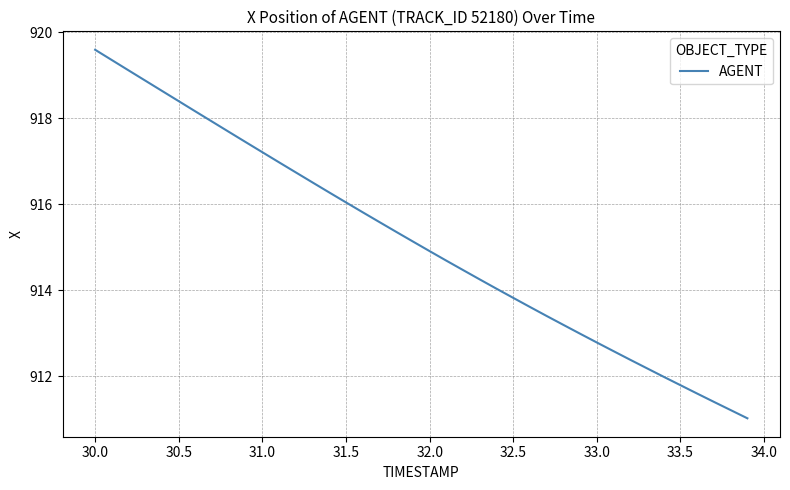

What is the difference between the maximum and minimum values?

8.6